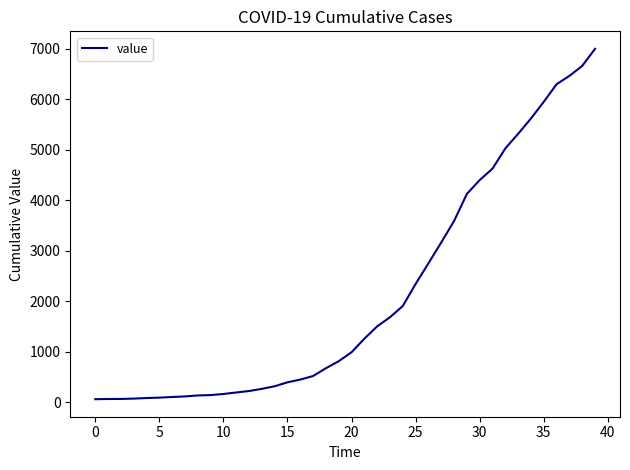

What is the greatest value displayed?

6995